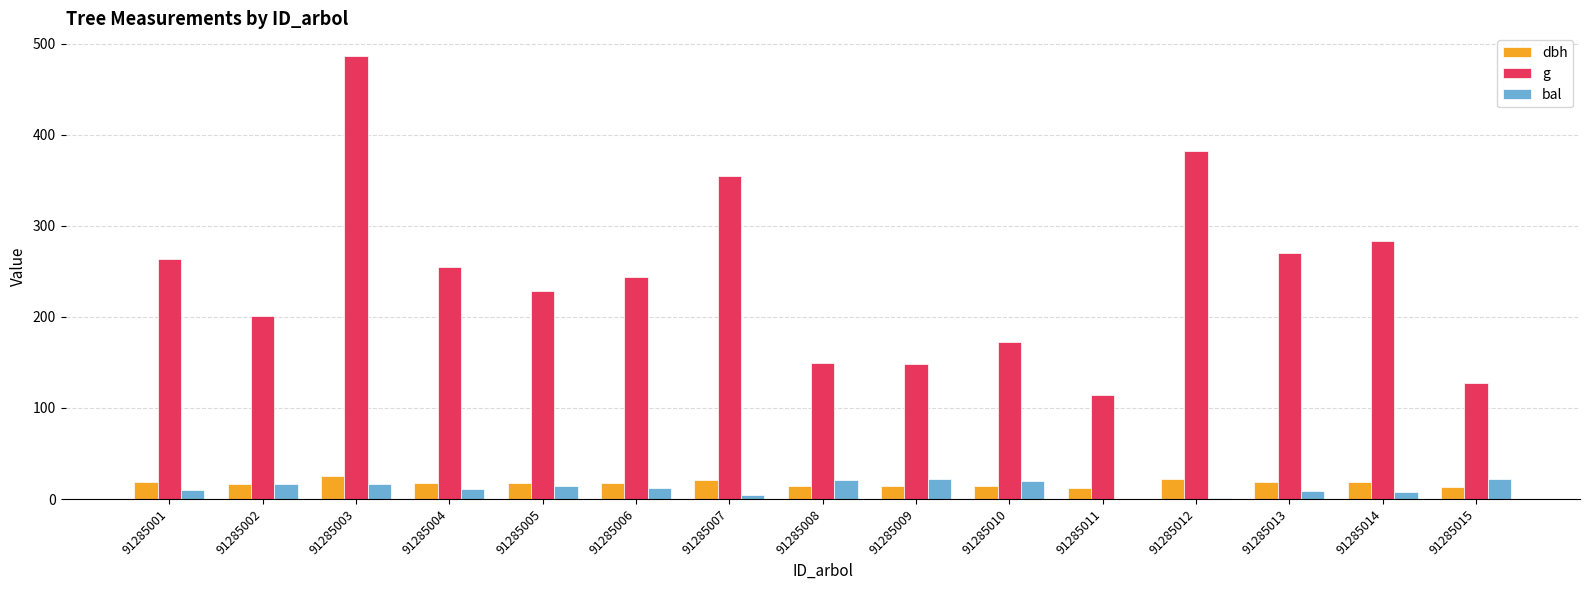

Which series changed the most between 91285002 and 91285007?

g